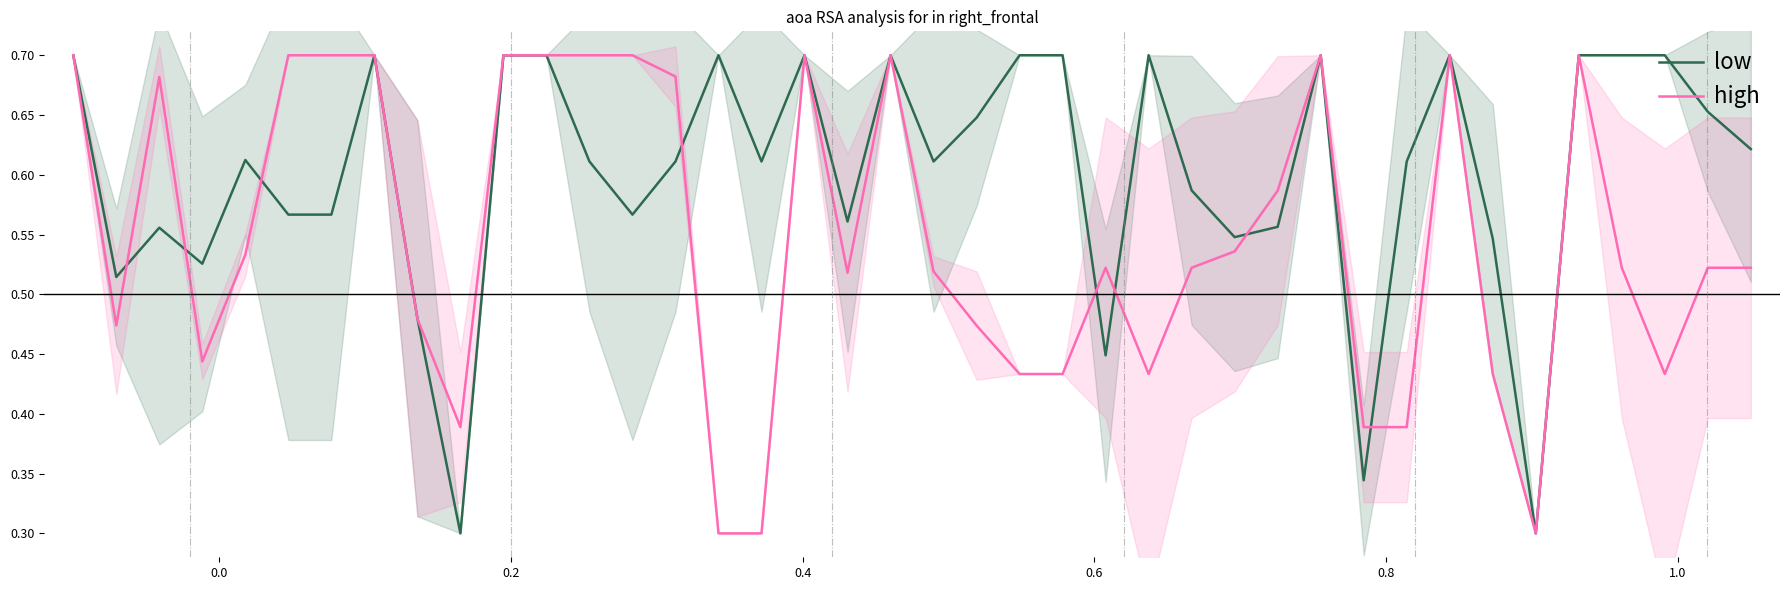

What is the minimum value for low?

0.3